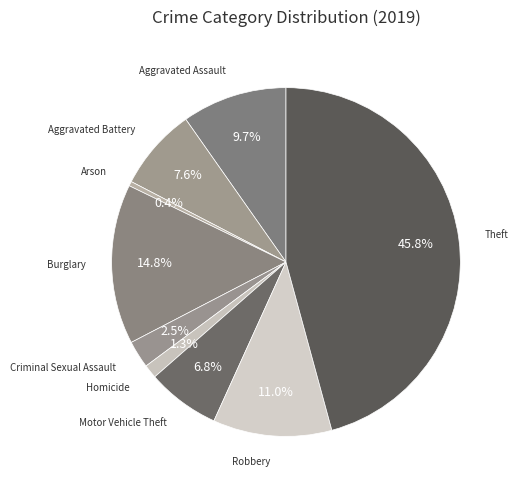

How many slices are in this pie chart?

9